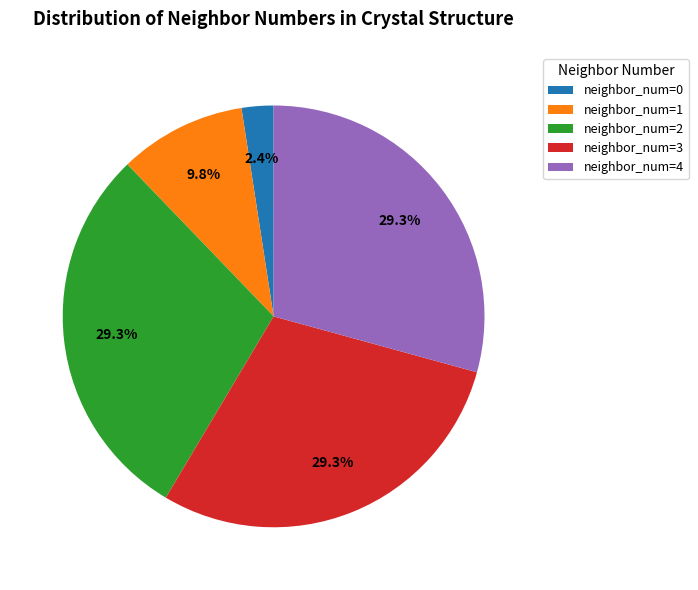

What percentage is NOT represented by neighbor_num=4?

70.7%